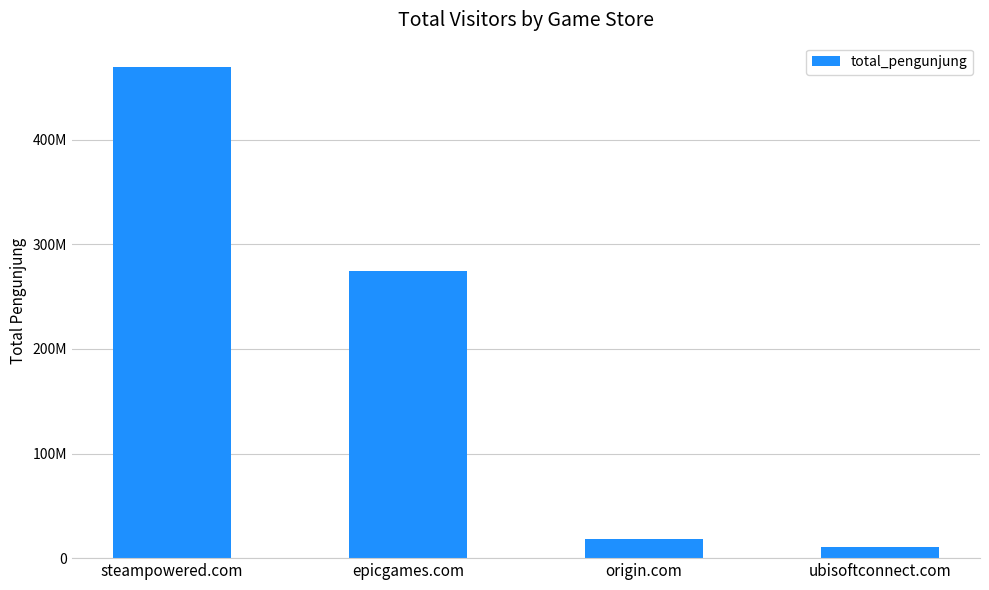

At which label is the value closest to 240230000?

epicgames.com